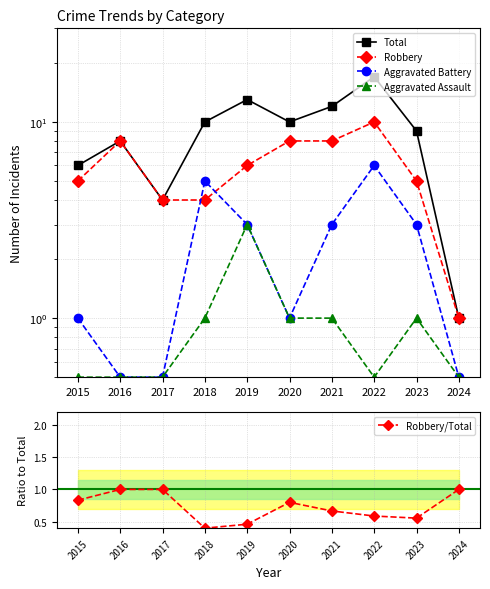

Between 2022 and 2024, which series saw the biggest shift?

Total